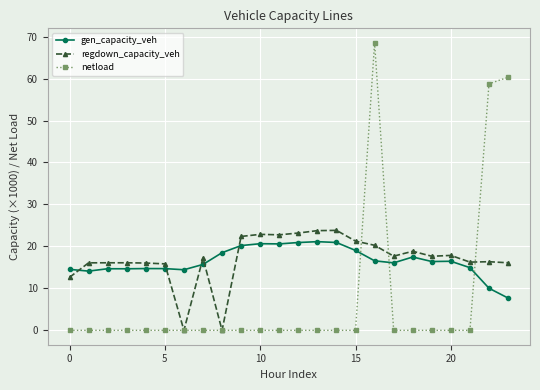

At how many categories does at least one series exceed 42?

3